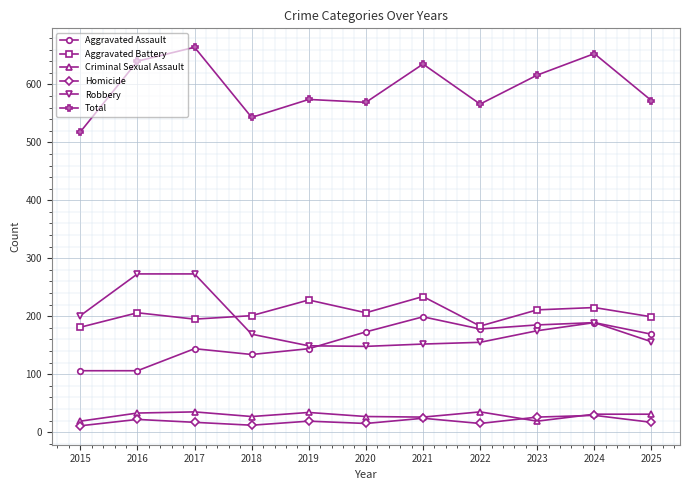

Which series has the largest total across all categories?

Total